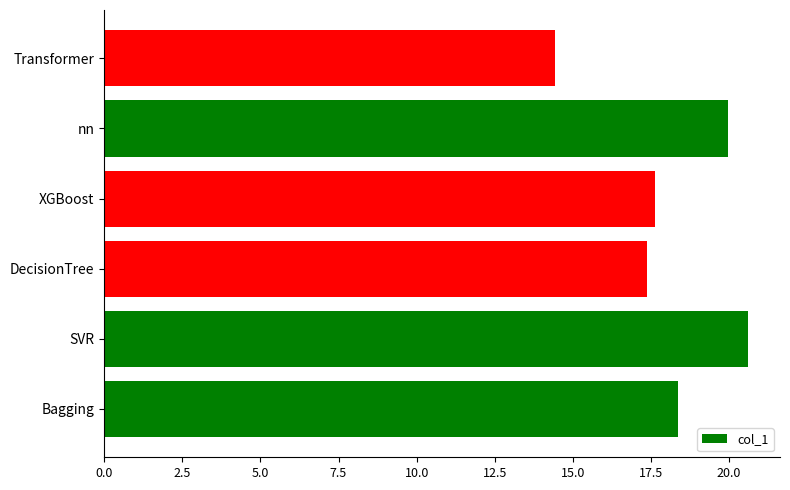

Rank the categories by value from lowest to highest.

Transformer, DecisionTree, XGBoost, Bagging, nn, SVR